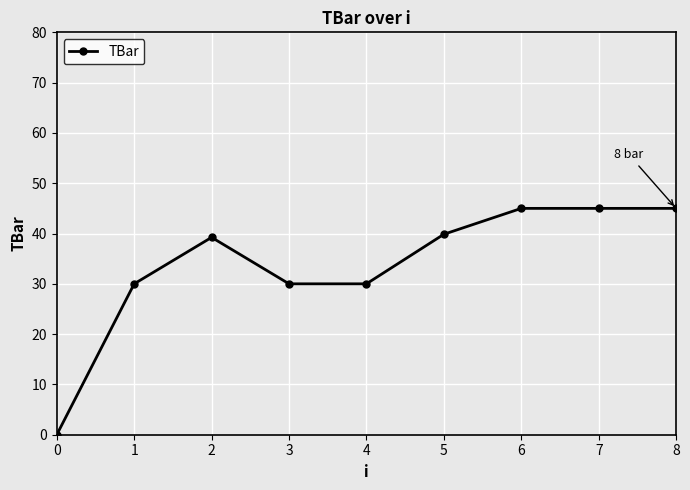

What is the sum of the values at 0 and 1?

30.0